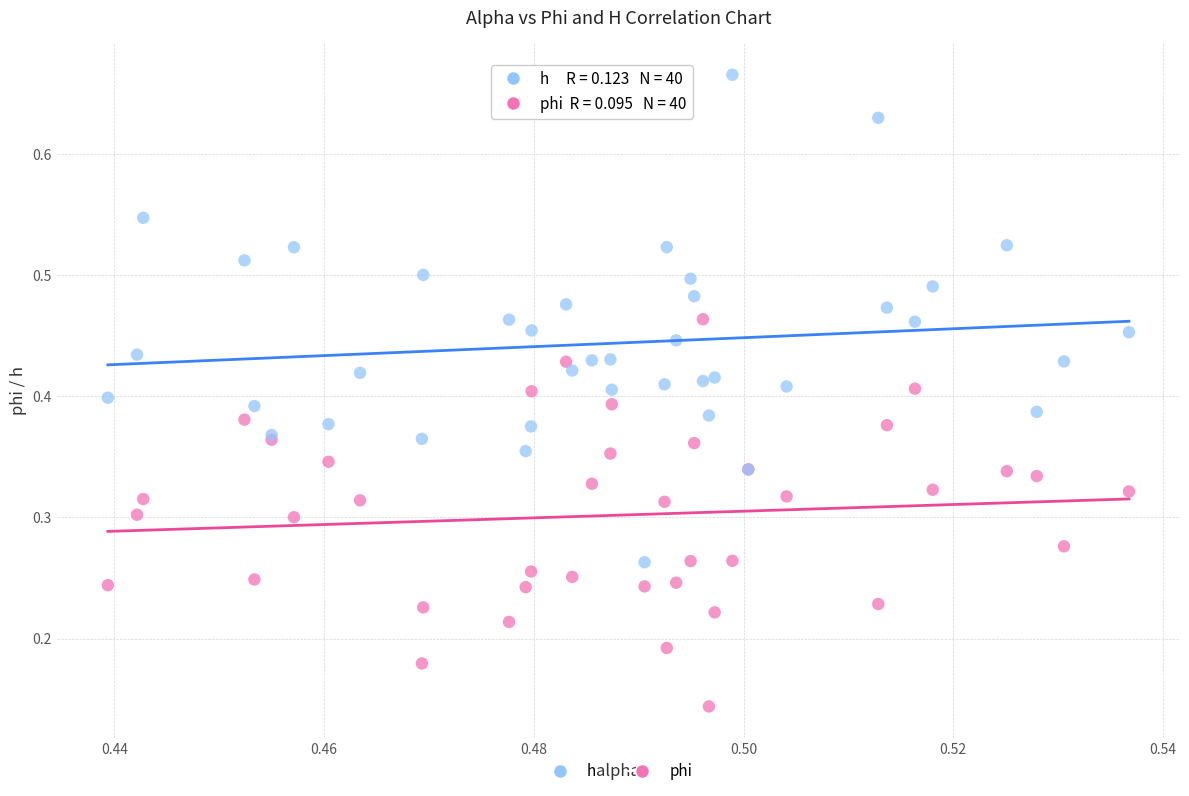

Which series contains the lowest Y value?

phi